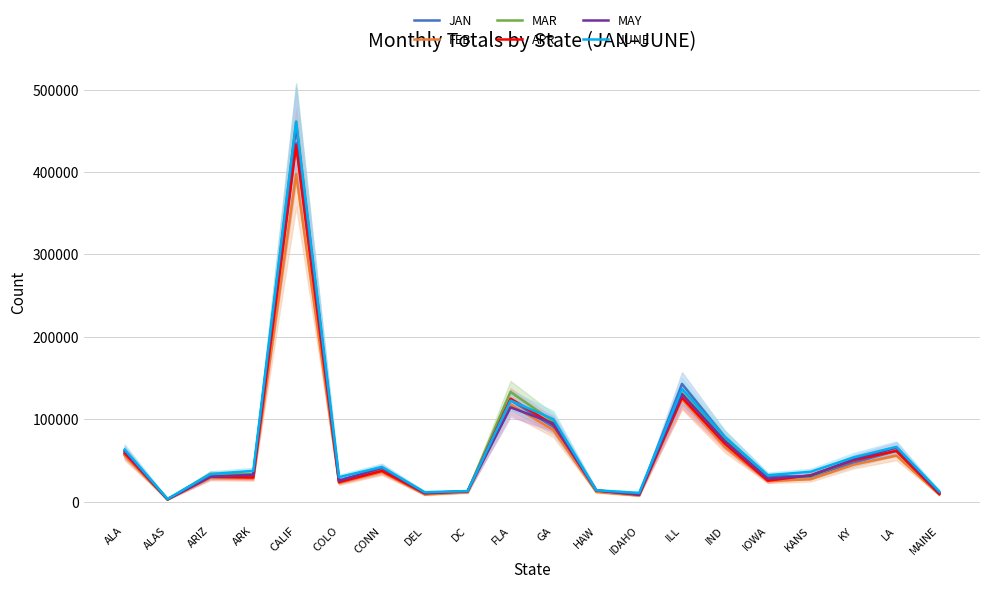

Rank the categories by JUNE value from lowest to highest.

ALAS, IDAHO, DEL, MAINE, DC, HAW, COLO, IOWA, ARIZ, KANS, ARK, CONN, KY, ALA, LA, IND, GA, FLA, ILL, CALIF